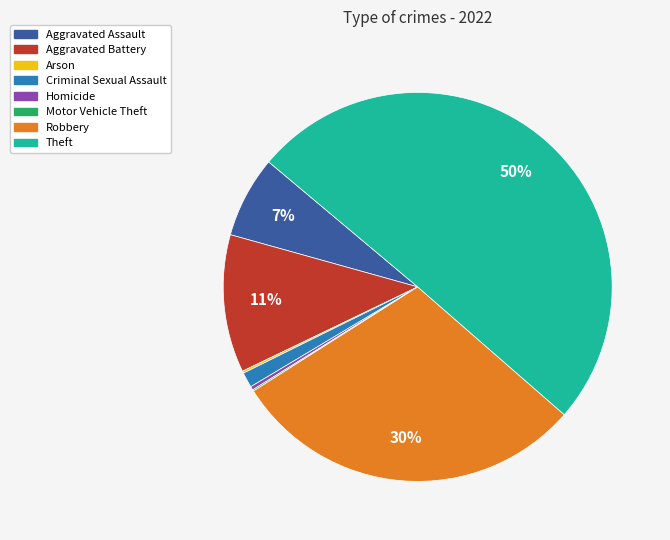

What is the majority slice?

Theft